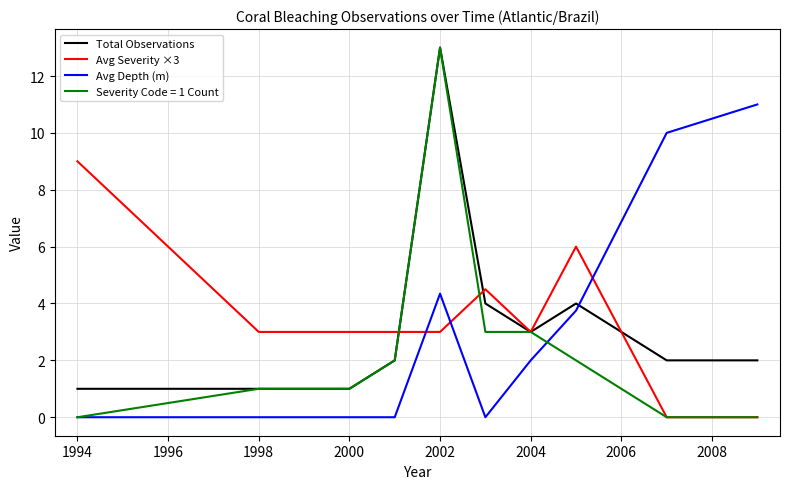

What is the difference between the maximum and second lowest values in the Total Observations series?

12.0